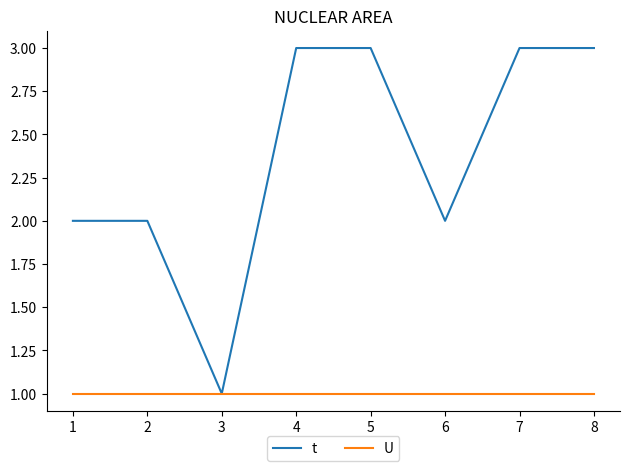

Which category has the lowest value in the t series?

3